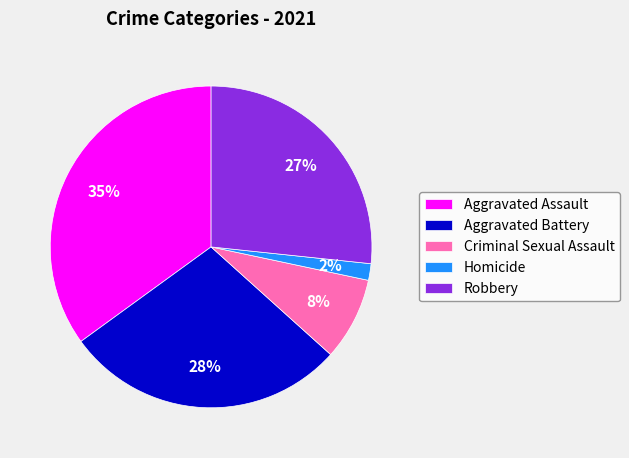

What is the smallest slice in the pie chart?

Homicide